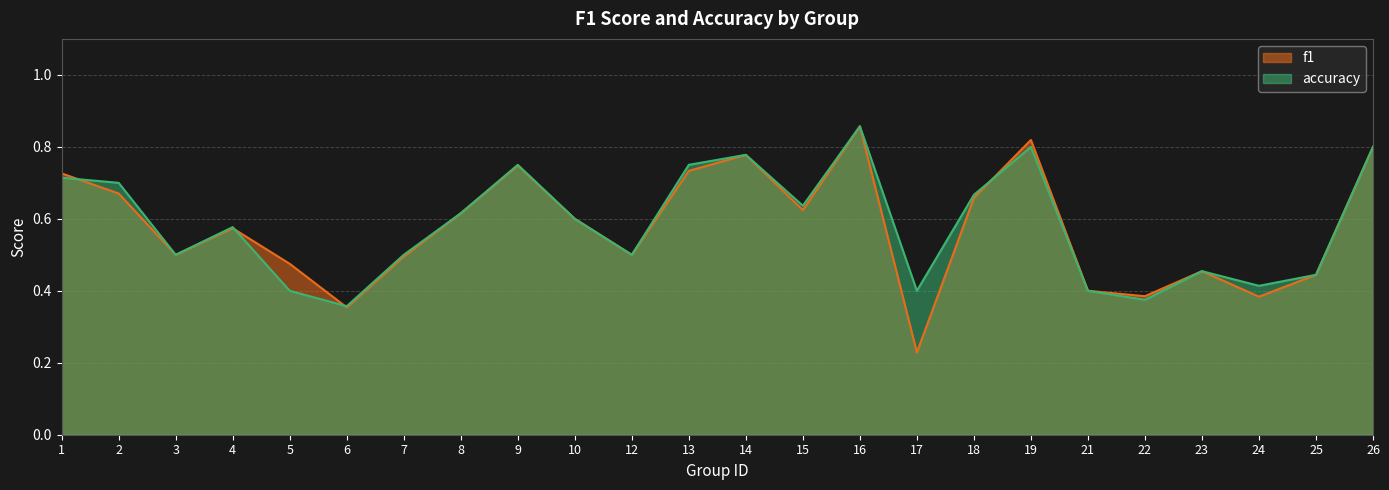

What is the value of the accuracy point at the 24th from the left?

0.8